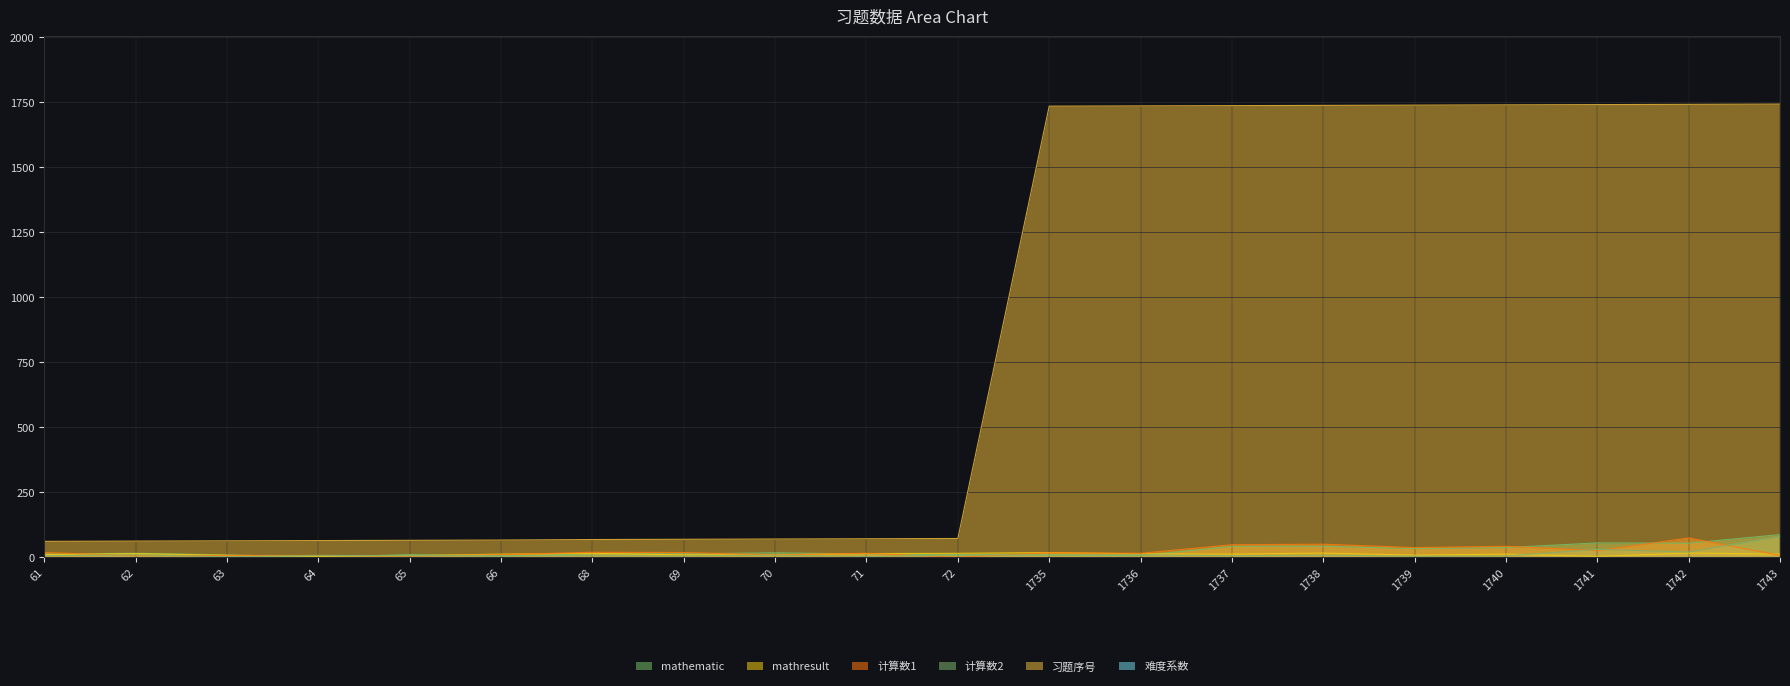

True or false: mathresult has a value of 13 at 69.

False